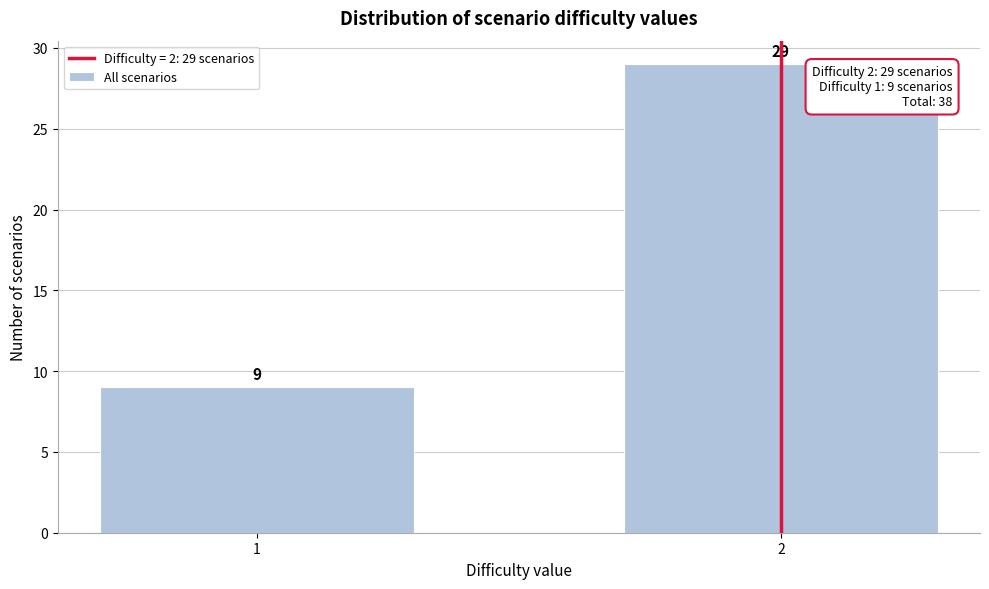

Reading left to right, extract all data points from this chart.

9	29